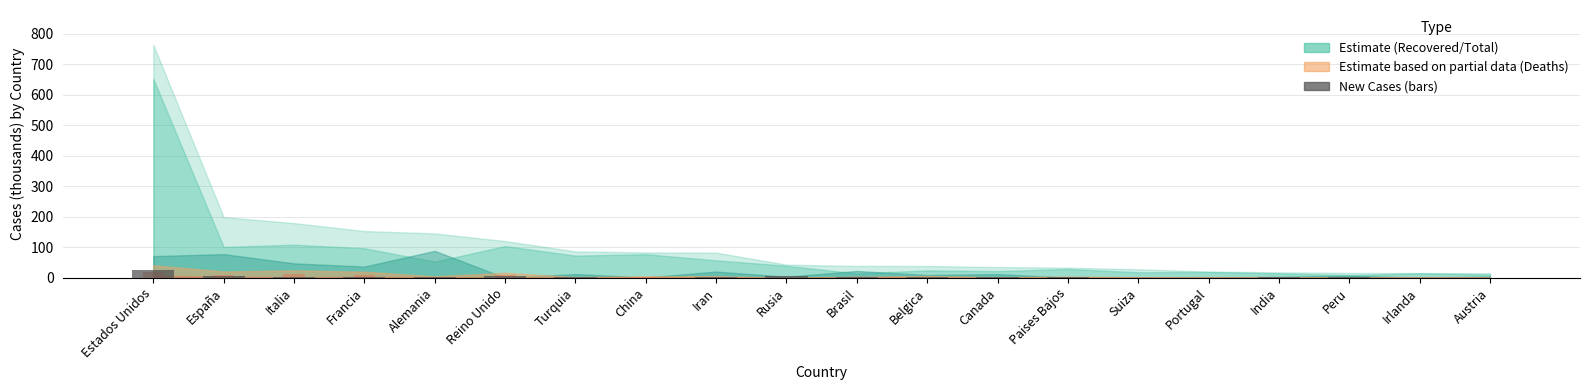

What is the difference between the values at Turquia and India?

2.7